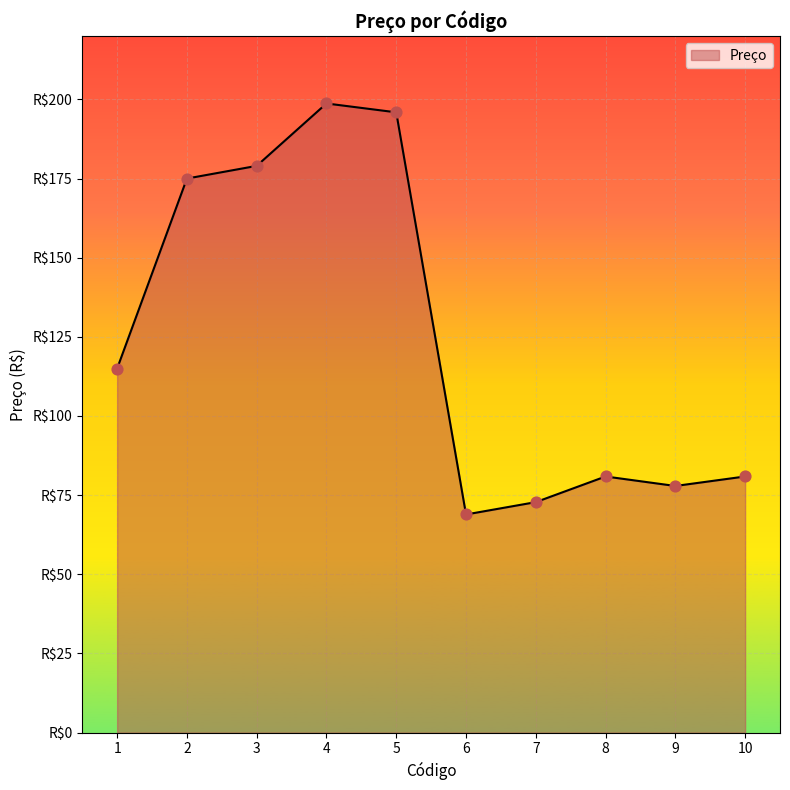

What is the ratio of the value at 4 to the value at 2?

1.1